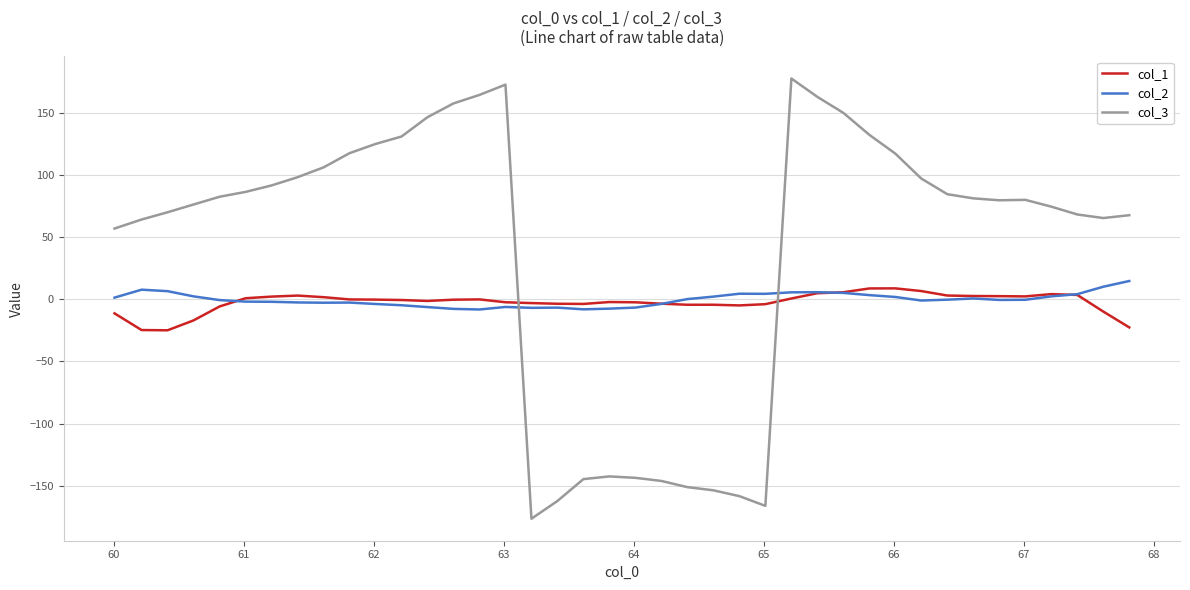

Which series has the largest range (max minus min)?

col_3